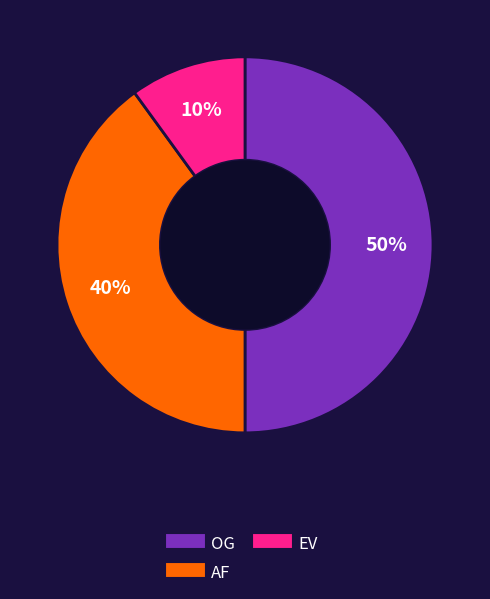

Approximately how many times larger is the value at OG compared to AF?

1.2